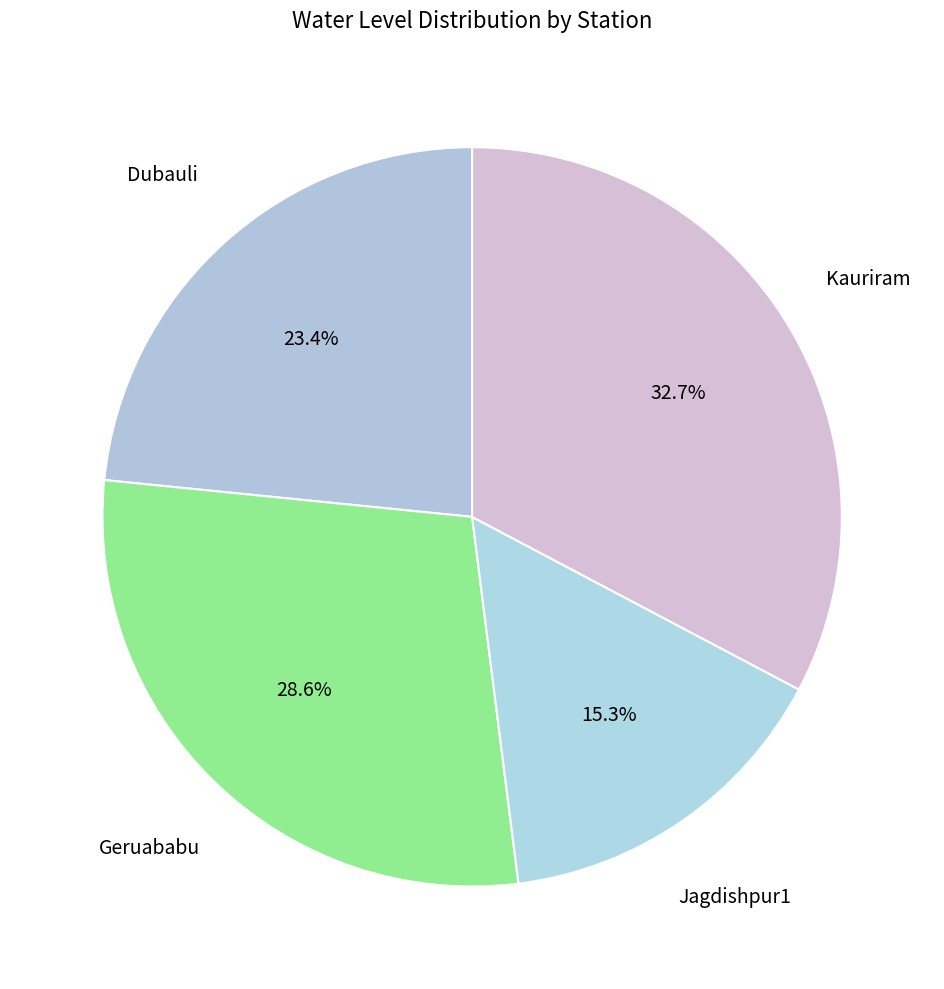

To the nearest percent, what is the average slice percentage?

25%